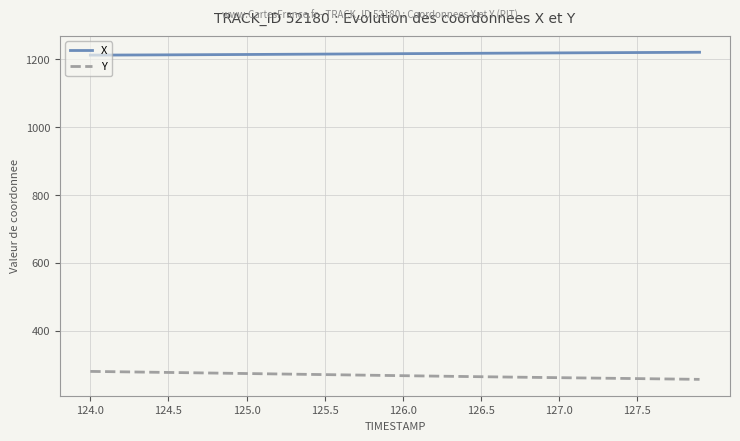

True or false: Y and X cross at least once.

False